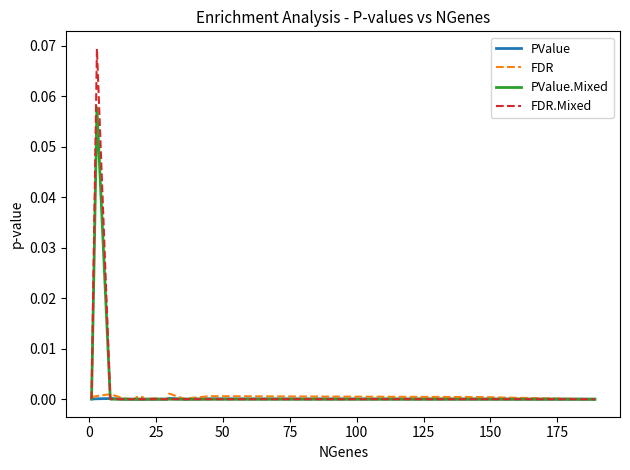

List the series in order of their peak value, lowest first.

PValue, FDR, PValue.Mixed, FDR.Mixed